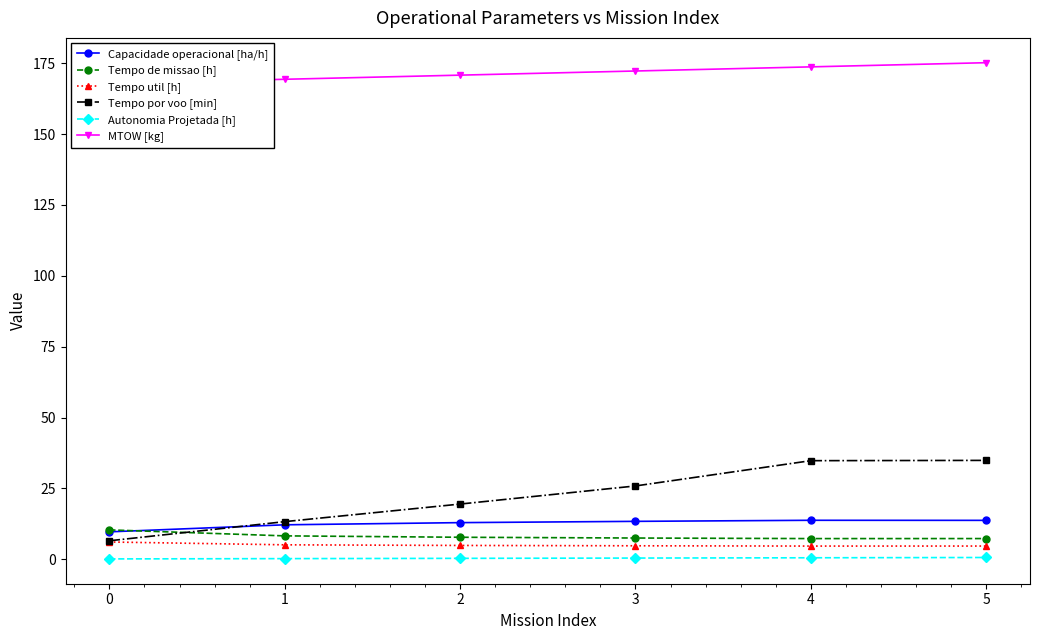

What is the total value across all series at 3?

224.1